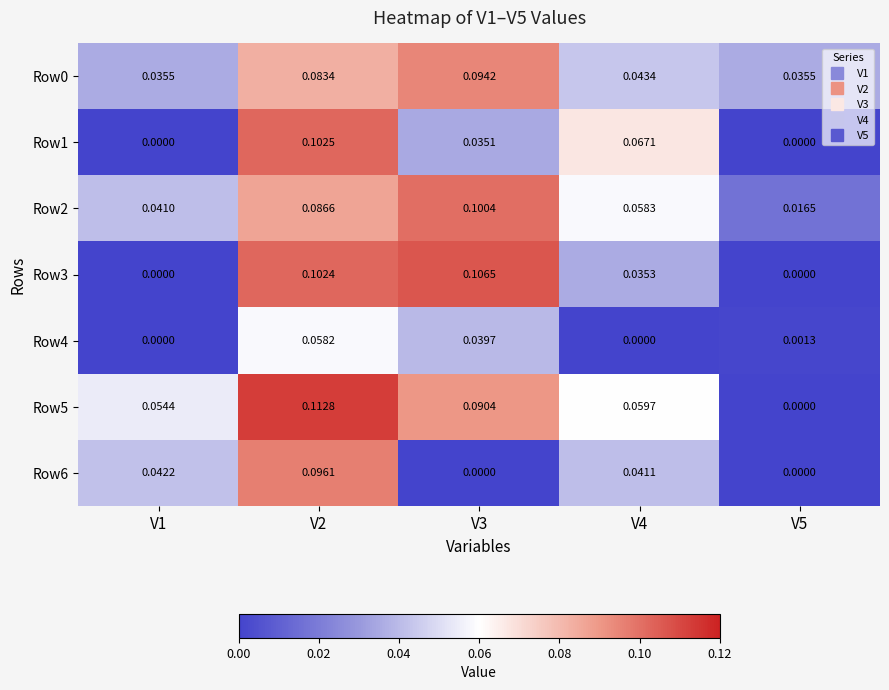

Is the value of Row3 at V2 greater than the value of Row5 at V5?

Yes